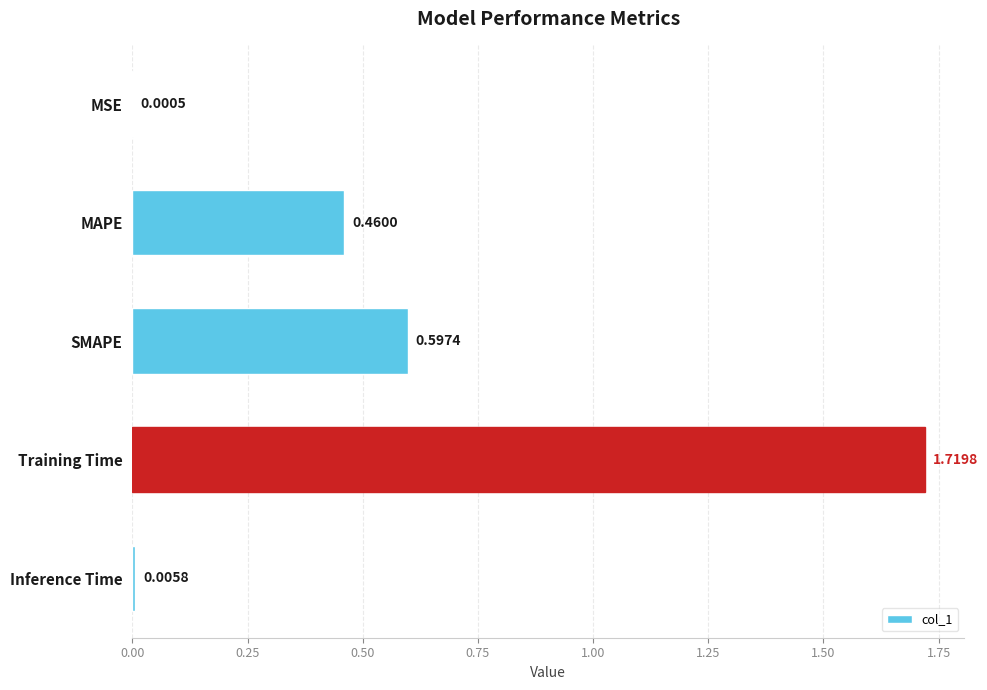

Between Inference Time and MSE, which is larger?

Inference Time